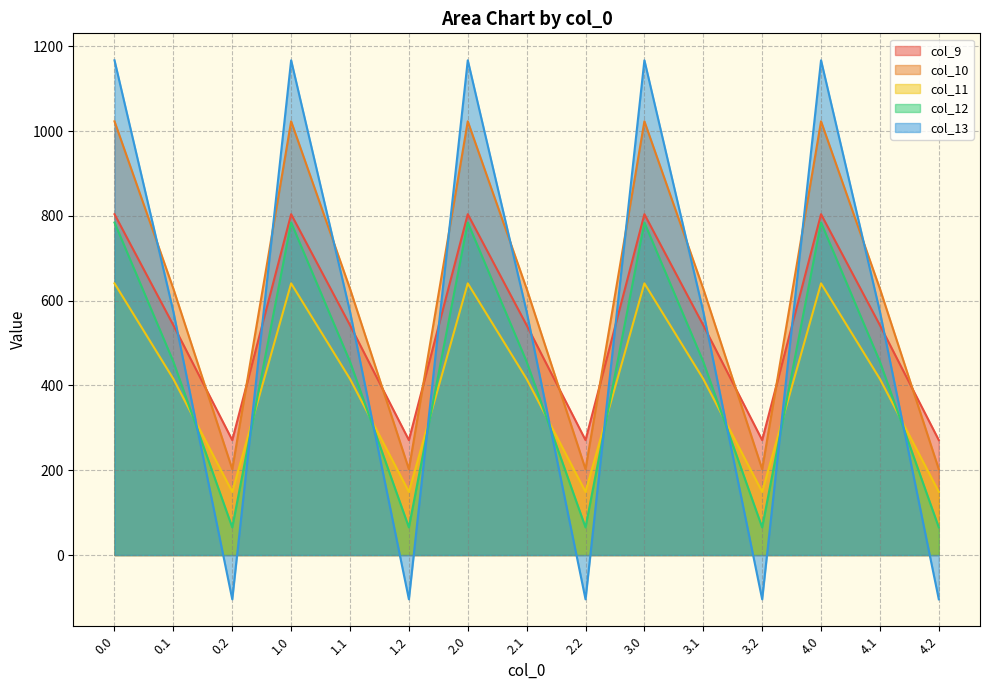

The col_10 series shows 1087.6 at 2.1. True or false?

False